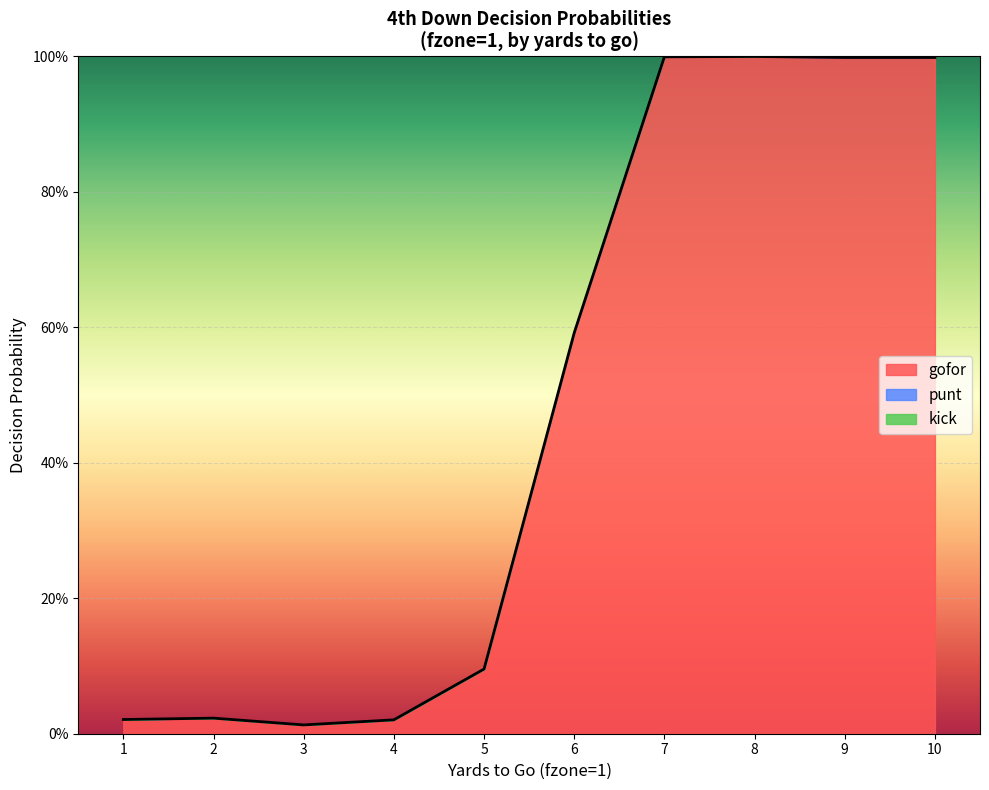

True or false: gofor has a value of 0.0 at 4.

False